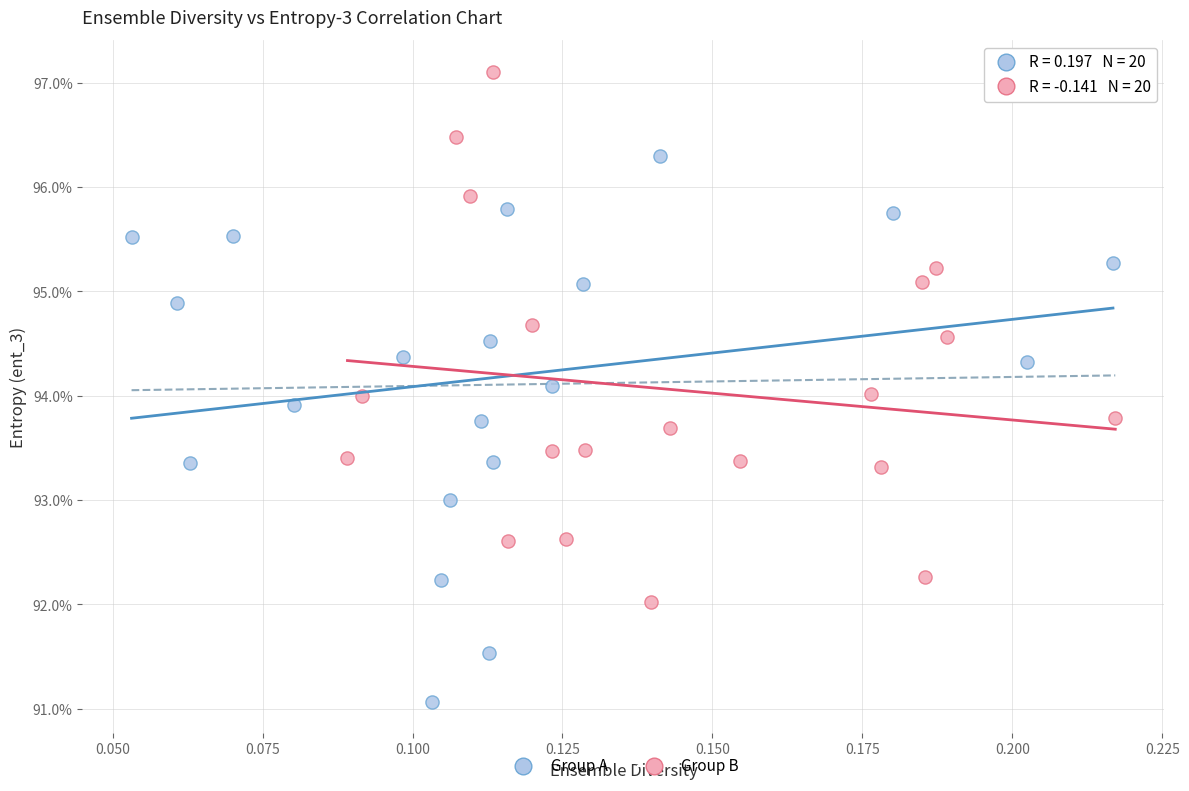

What are all the series names shown in the legend?

Group A, Group B